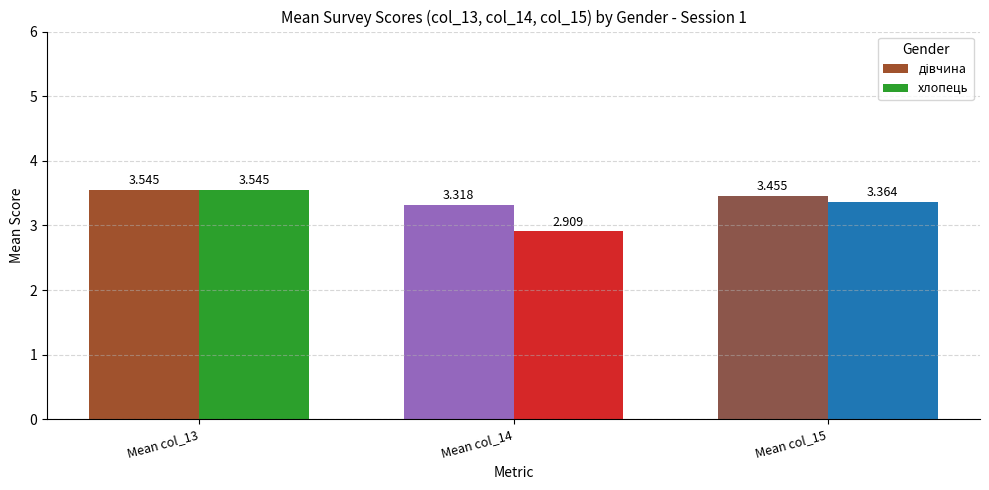

Which series has the widest spread of values?

хлопець